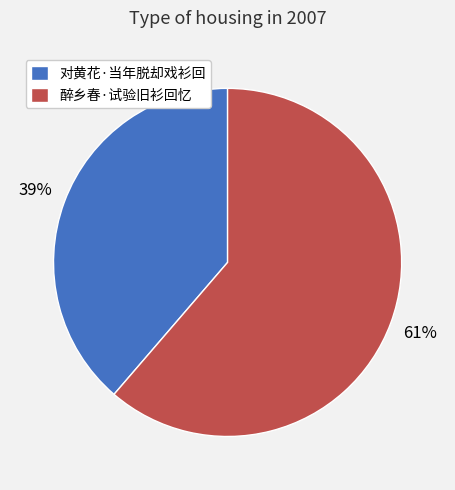

To the nearest percent, what portion does 对黄花·当年脱却戏衫回 represent?

39%